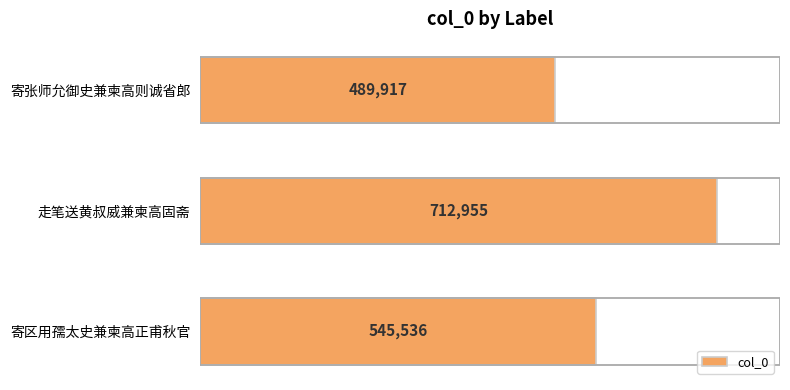

Are the bars horizontal?

Yes